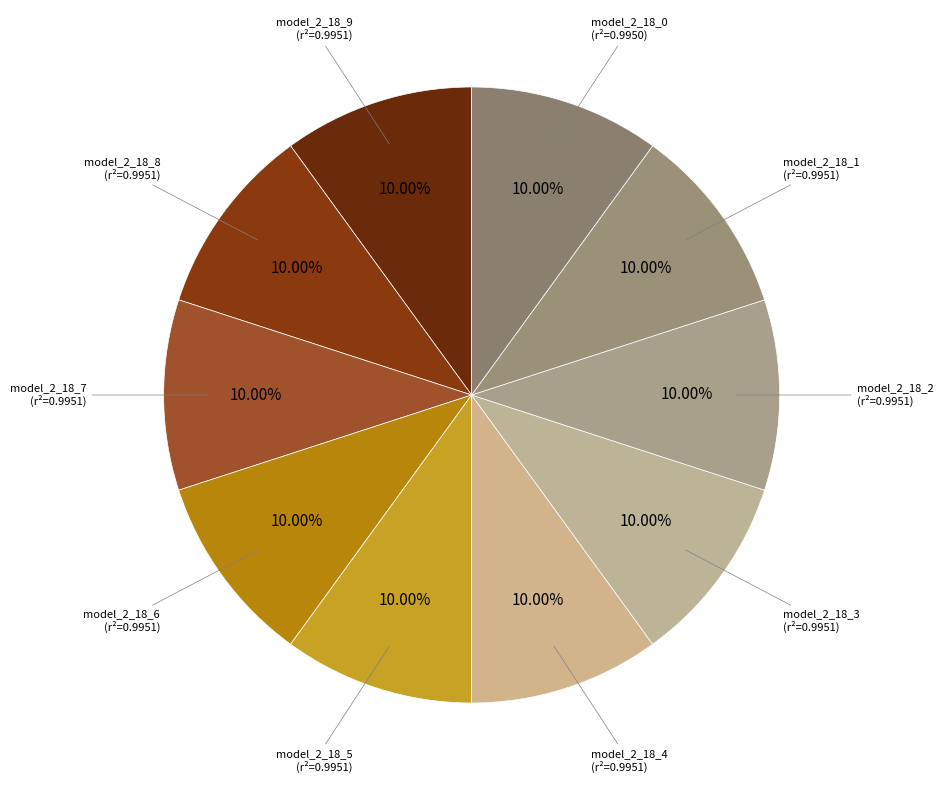

What percentage do model_2_18_4 and model_2_18_2 together represent?

20.0%